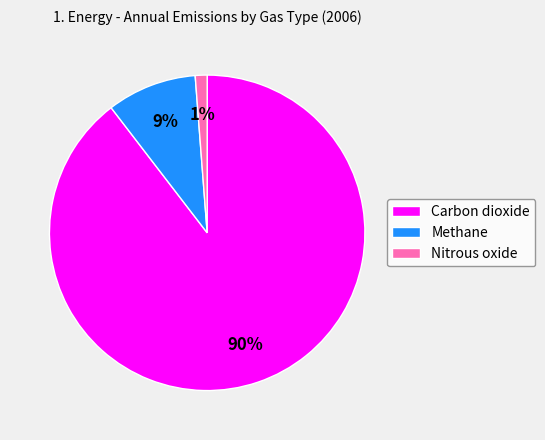

How many slices are in this pie chart?

3